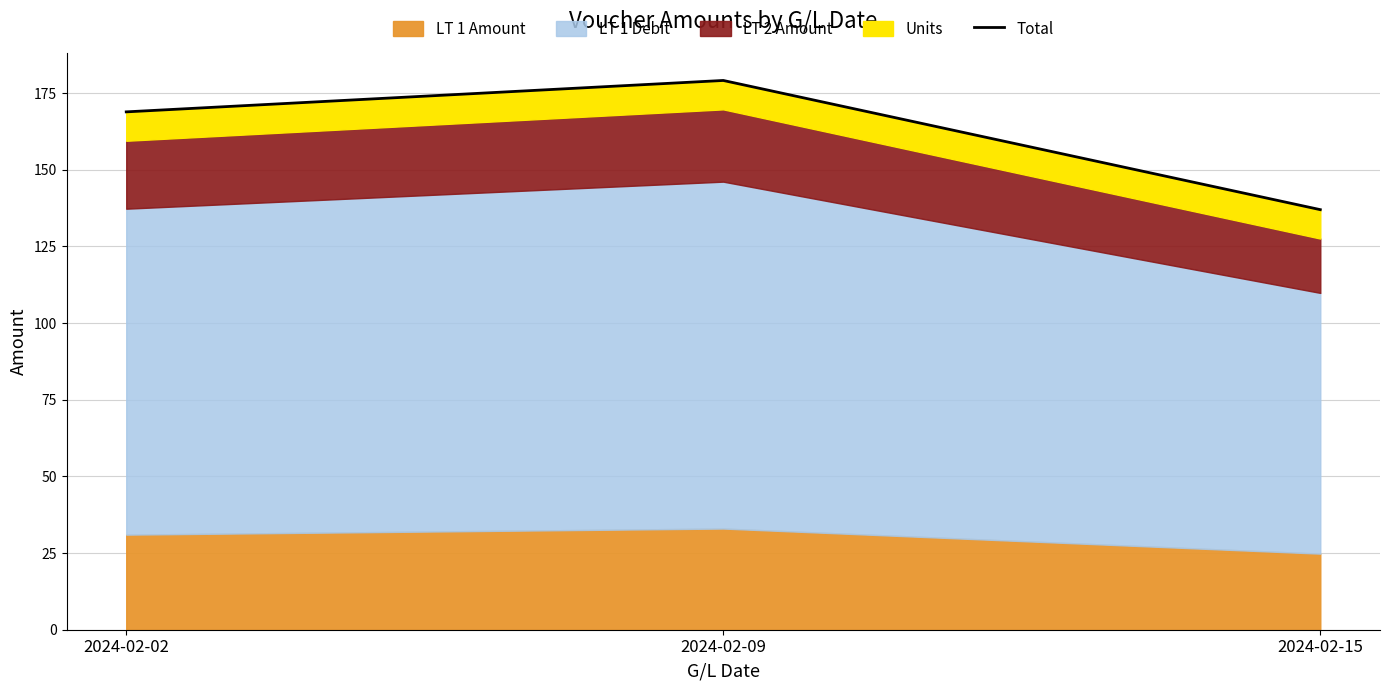

Approximately how many times larger is the value at 2024-02-02 compared to 2024-02-09?

0.9